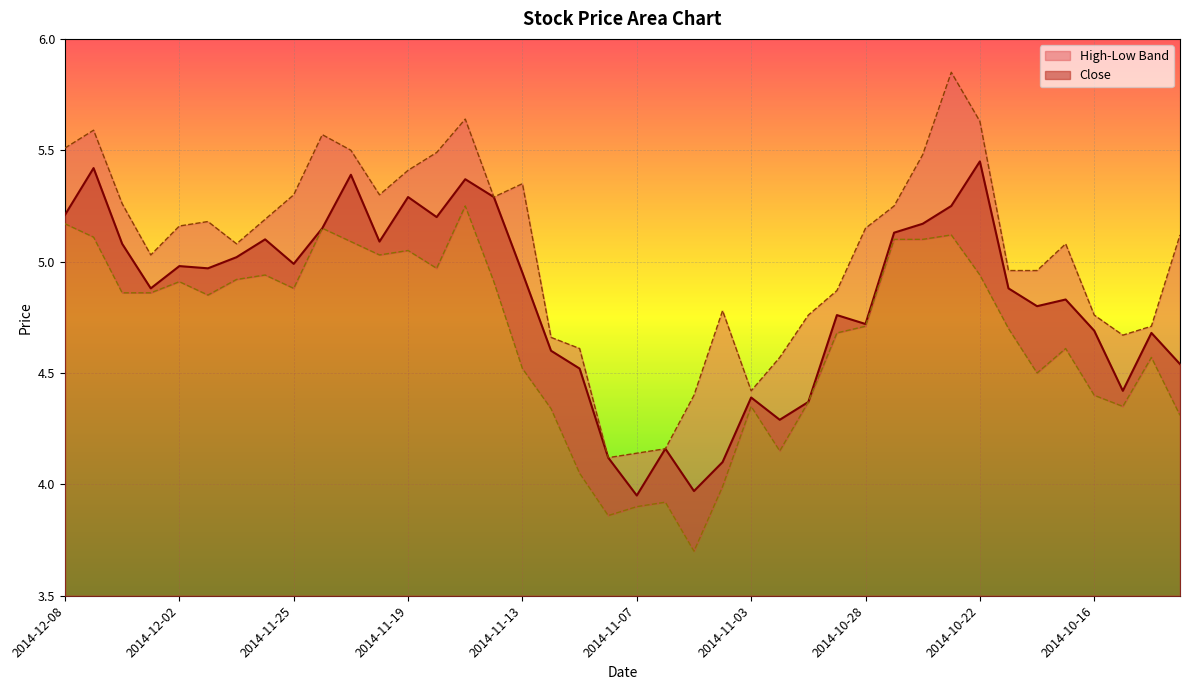

What is the difference between the maximum and minimum values in the Close series?

1.5